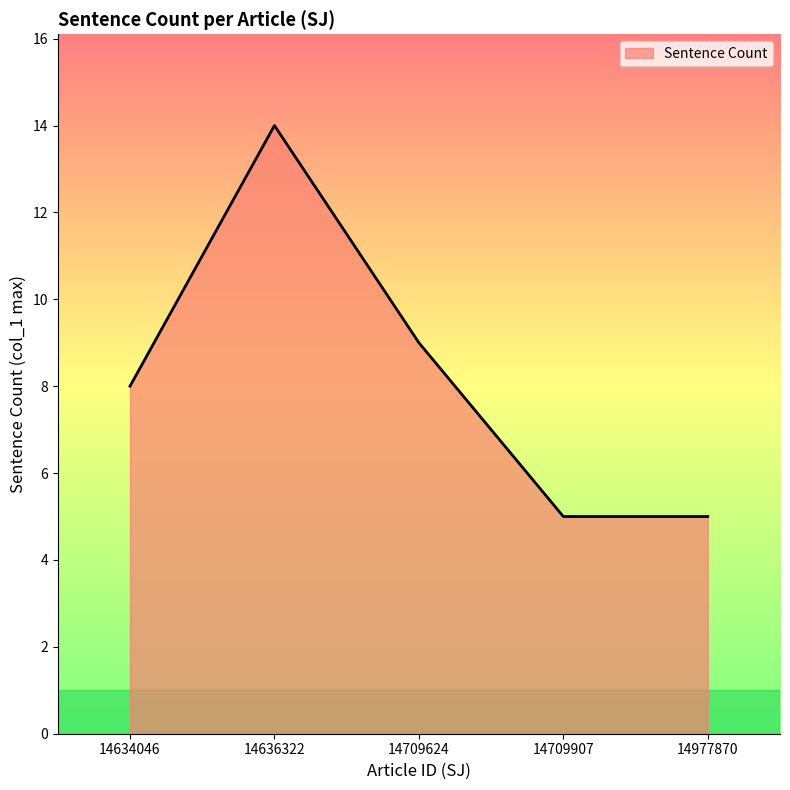

How many values are below 8?

2